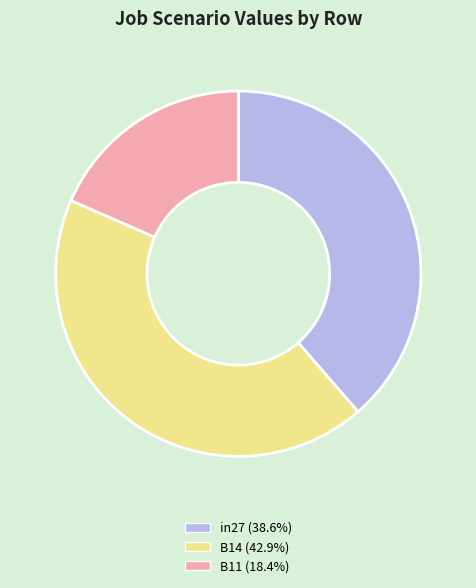

Does any single category account for the majority?

No